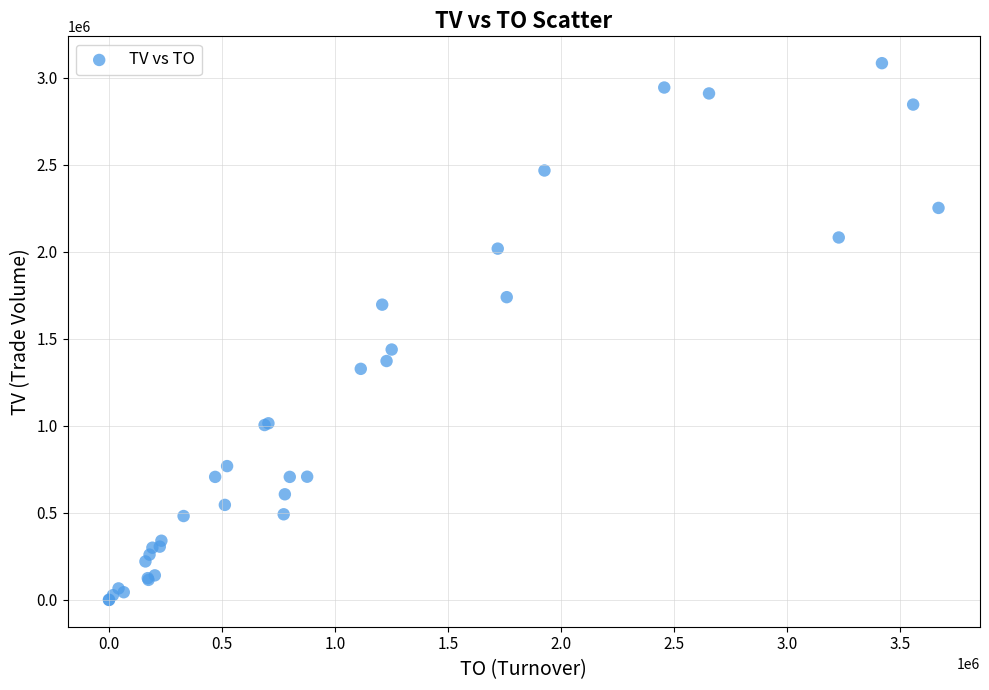

What Y value in the scatter plot is closest to 1542500?

1439000